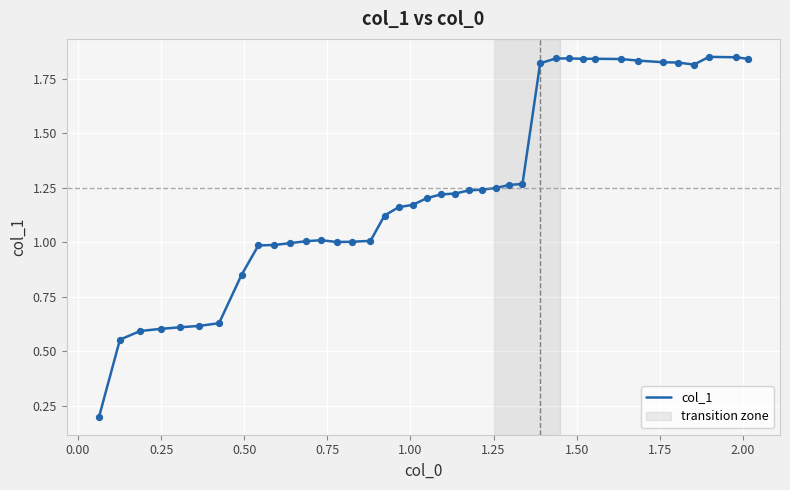

What is the difference between the maximum and minimum values?

1.7